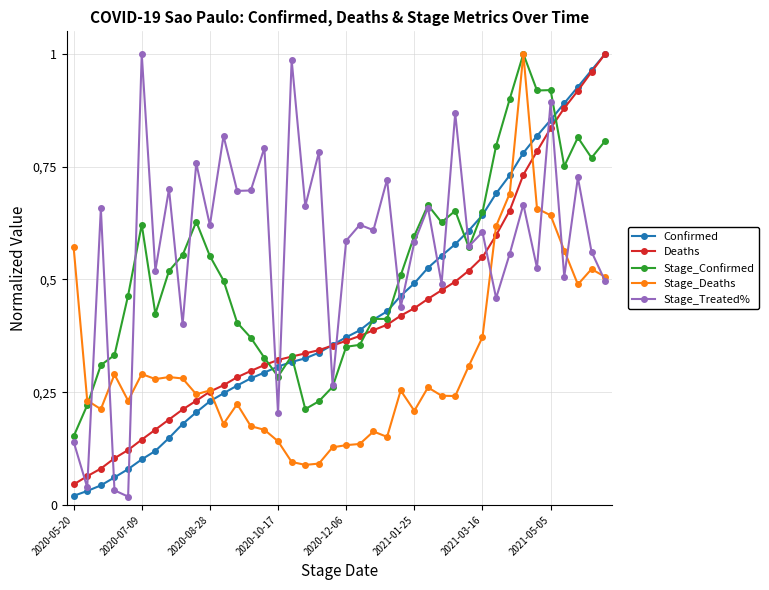

Reading left to right, extract all data points from this chart.

Confirmed: 0.0	0.0	0.0	0.1	0.1	0.1	0.1	0.1	0.2	0.2	0.2	0.2	0.3	0.3	0.3	0.3	0.3	0.3	0.3	0.4	0.4	0.4	0.4	0.4	0.5	0.5	0.5	0.6	0.6	0.6	0.6	0.7	0.7	0.8	0.8	0.9	0.9	0.9	1.0	1.0
Deaths: 0.0	0.1	0.1	0.1	0.1	0.1	0.2	0.2	0.2	0.2	0.3	0.3	0.3	0.3	0.3	0.3	0.3	0.3	0.3	0.4	0.4	0.4	0.4	0.4	0.4	0.4	0.5	0.5	0.5	0.5	0.5	0.6	0.7	0.7	0.8	0.8	0.9	0.9	1.0	1.0
Stage_Confirmed: 0.2	0.2	0.3	0.3	0.5	0.6	0.4	0.5	0.6	0.6	0.6	0.5	0.4	0.4	0.3	0.3	0.3	0.2	0.2	0.3	0.4	0.4	0.4	0.4	0.5	0.6	0.7	0.6	0.7	0.6	0.6	0.8	0.9	1.0	0.9	0.9	0.8	0.8	0.8	0.8
Stage_Deaths: 0.6	0.2	0.2	0.3	0.2	0.3	0.3	0.3	0.3	0.2	0.3	0.2	0.2	0.2	0.2	0.1	0.1	0.1	0.1	0.1	0.1	0.1	0.2	0.2	0.3	0.2	0.3	0.2	0.2	0.3	0.4	0.6	0.7	1.0	0.7	0.6	0.6	0.5	0.5	0.5
Stage_Treated%: 0.1	0.0	0.7	0.0	0.0	1.0	0.5	0.7	0.4	0.8	0.6	0.8	0.7	0.7	0.8	0.2	1.0	0.7	0.8	0.3	0.6	0.6	0.6	0.7	0.4	0.6	0.7	0.5	0.9	0.6	0.6	0.5	0.6	0.7	0.5	0.9	0.5	0.7	0.6	0.5